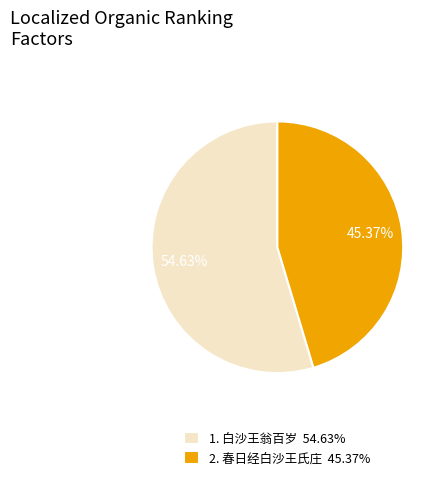

Is there a majority slice in this chart?

Yes